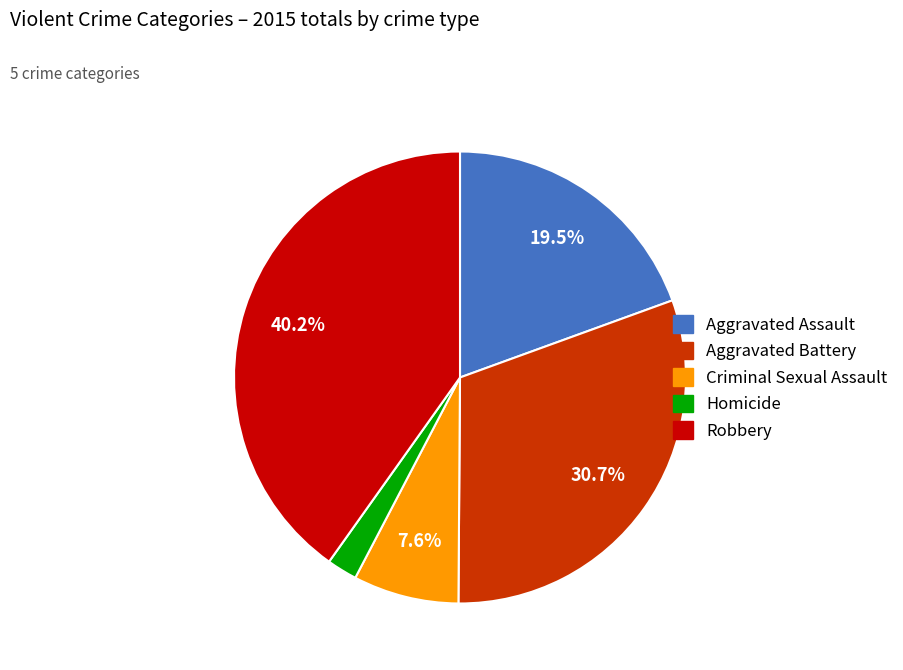

Does any single category account for the majority?

No